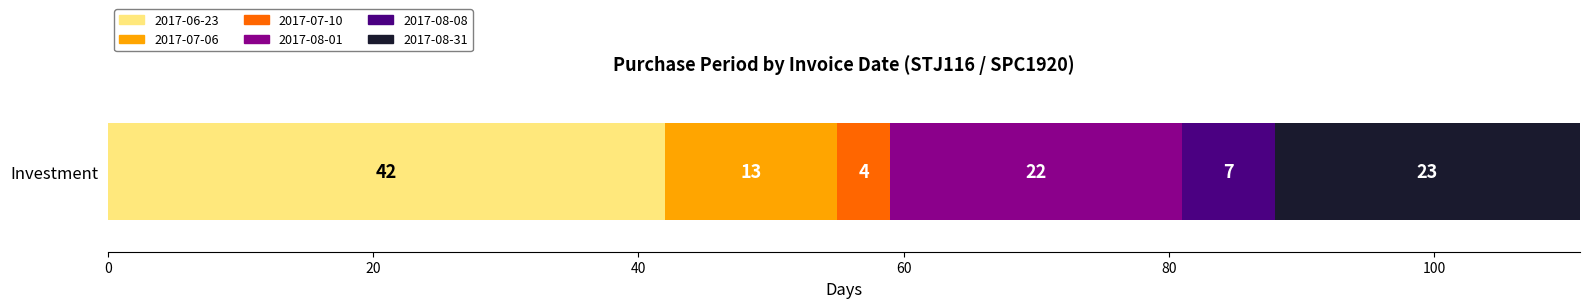

True or false: 2017-06-23 has a value of 15 at Investment.

False